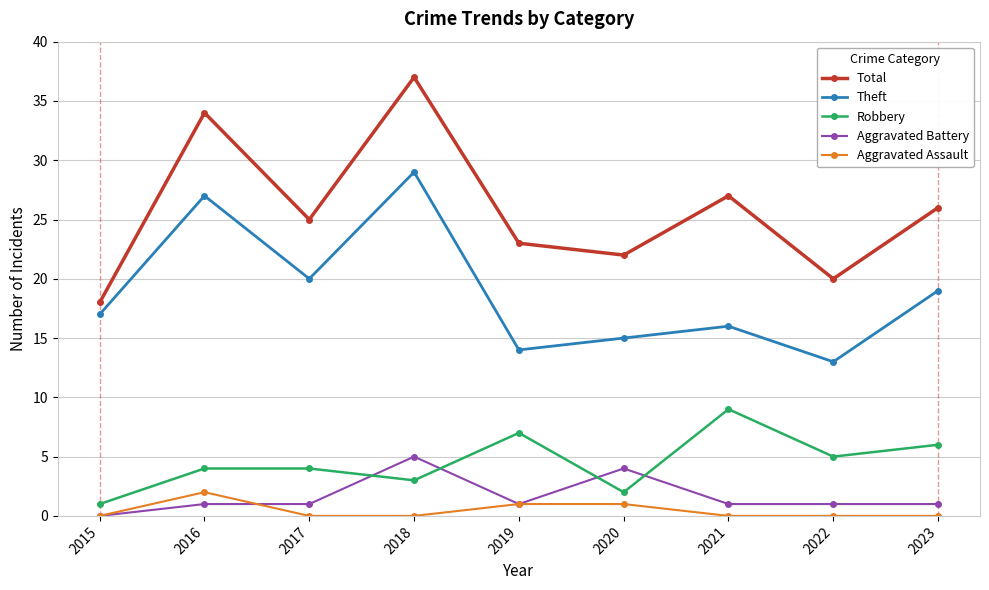

Which series has the widest spread of values?

Total